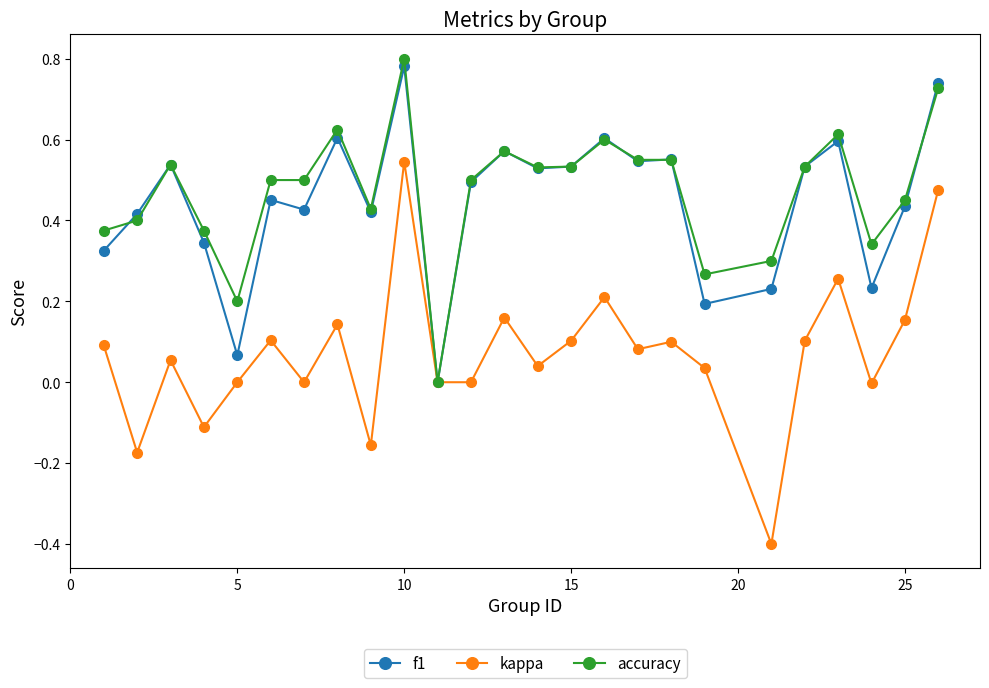

True or false: kappa has more than 1 points higher than both neighbors.

True